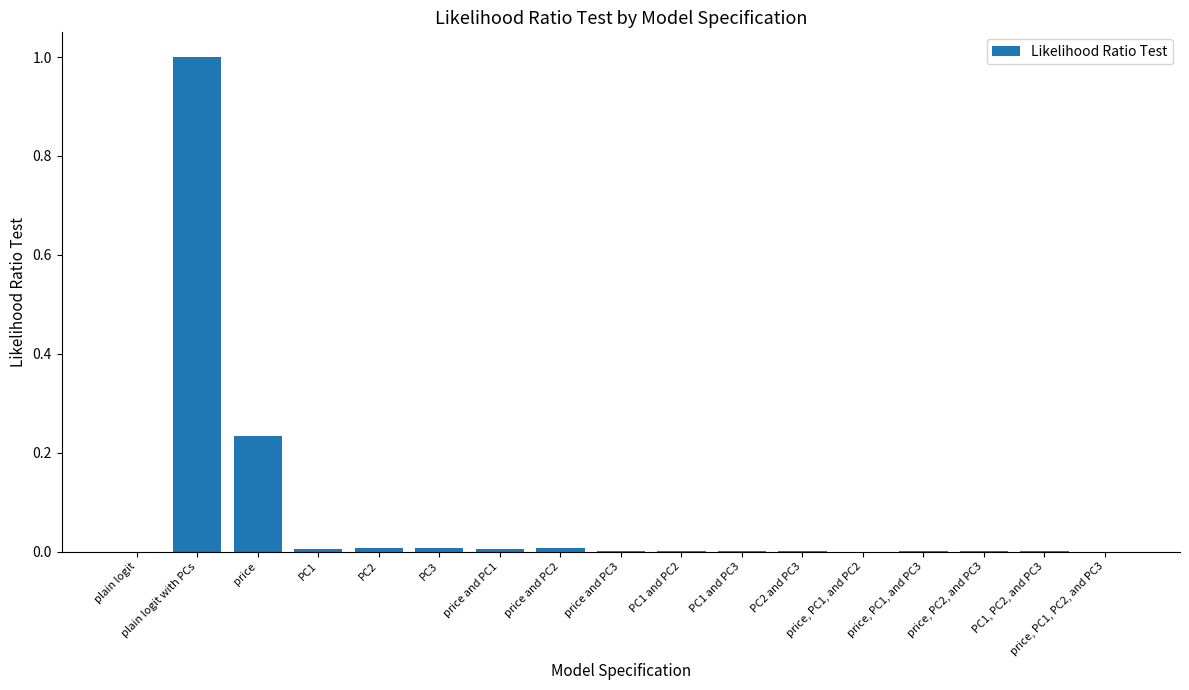

Count the number of categories in the chart.

17